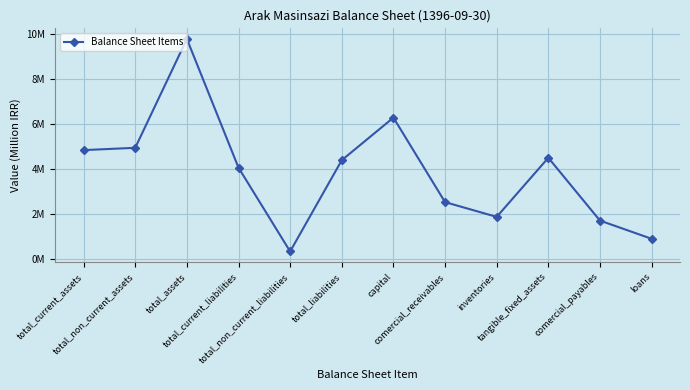

Where is the data nearest to the value 5?

total_non_current_assets